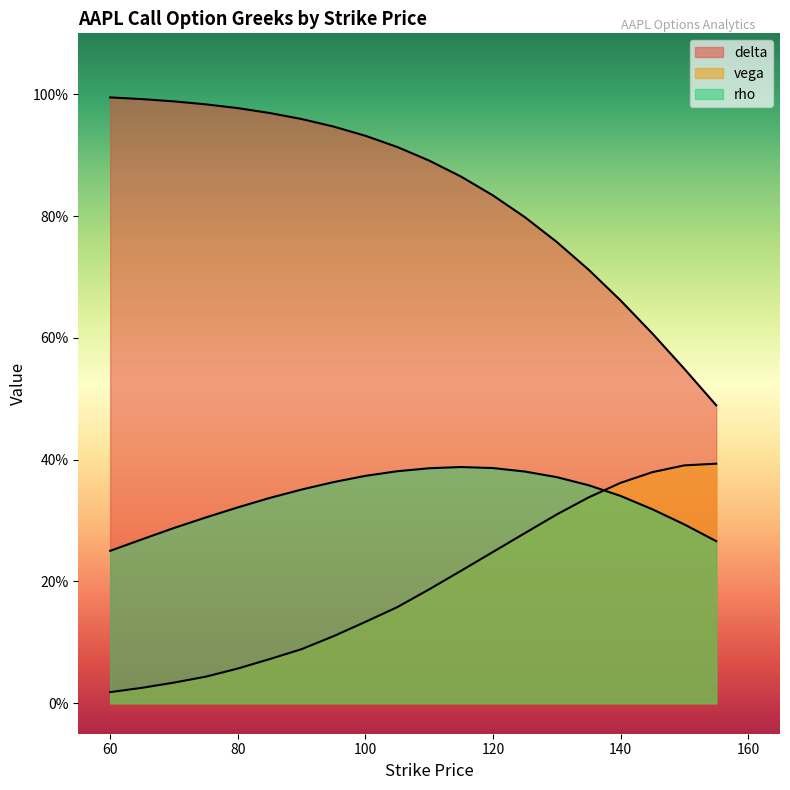

Count the number of data series in this chart.

3